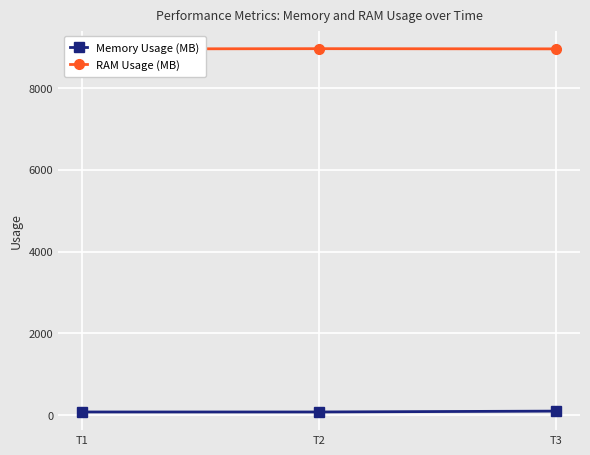

True or false: RAM Usage (MB) has a value of 8956.5 at T1.

True